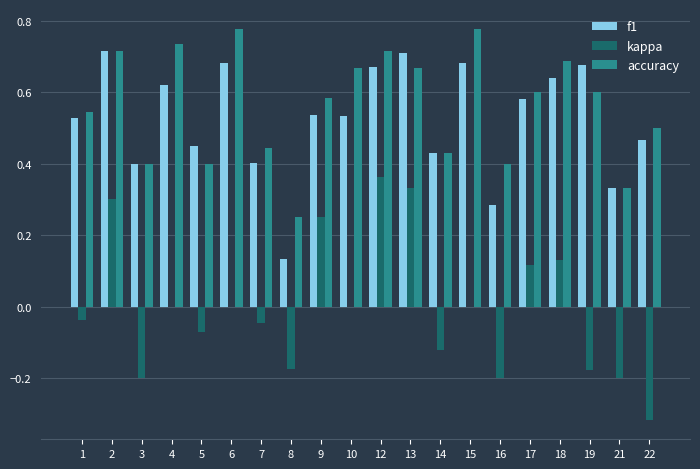

Which series has the largest total across all categories?

accuracy